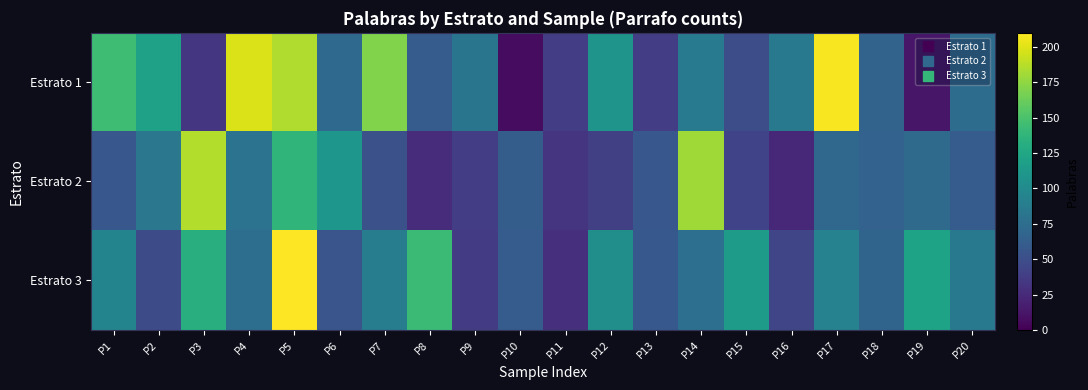

List the series in order of their overall mean, lowest first.

Estrato 2, Estrato 3, Estrato 1